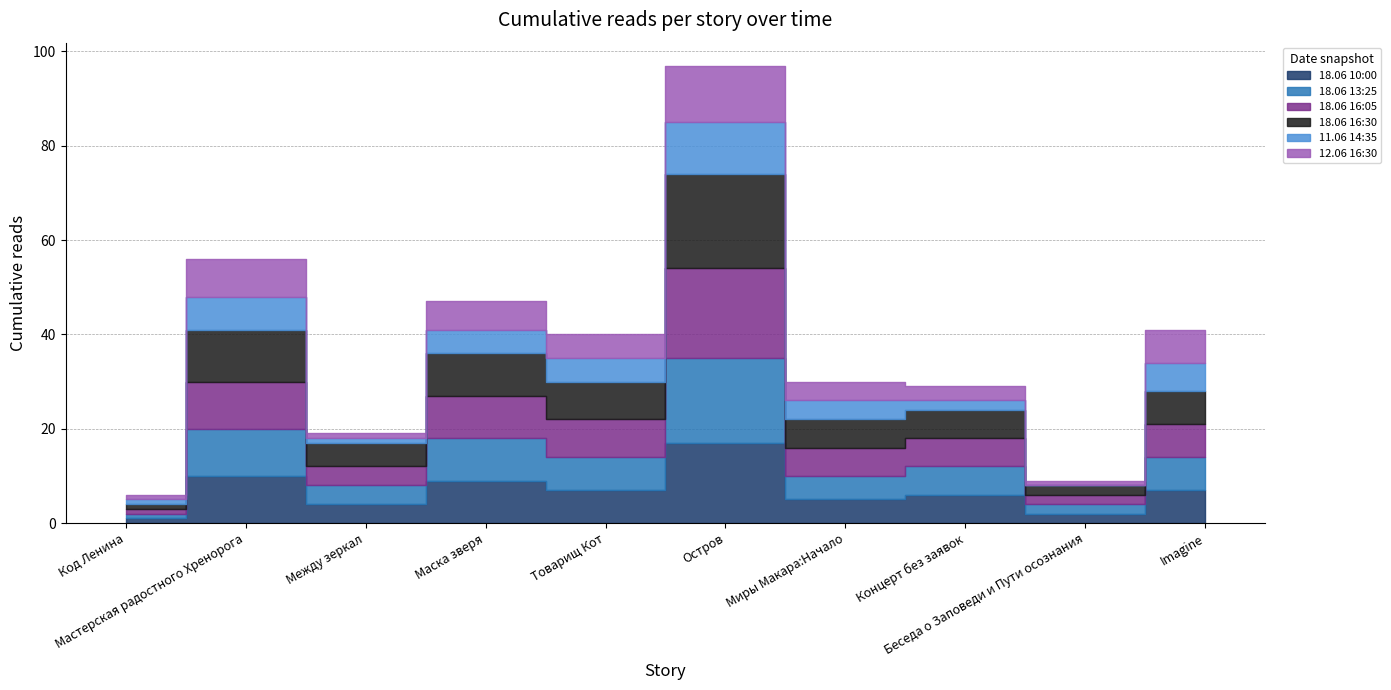

Between Маска зверя and Товарищ Кот, which is larger?

Маска зверя